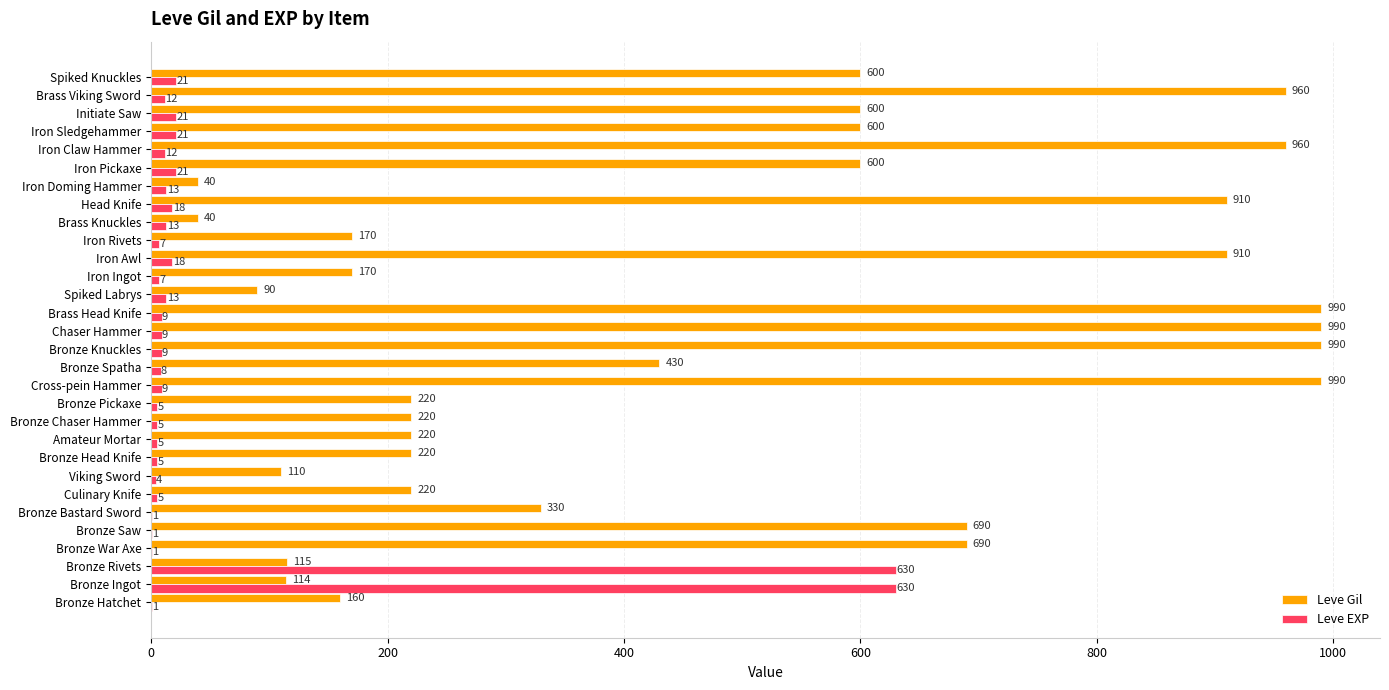

Count the number of data series in this chart.

2